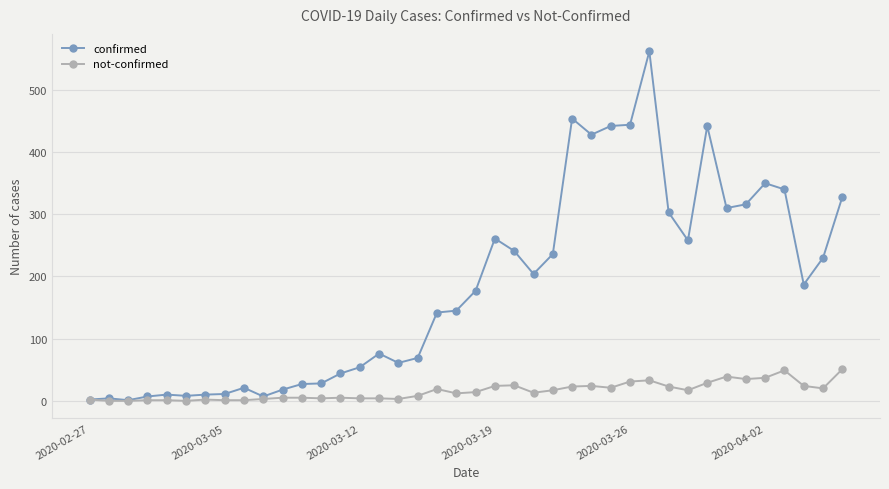

How many series are shown in this chart?

2